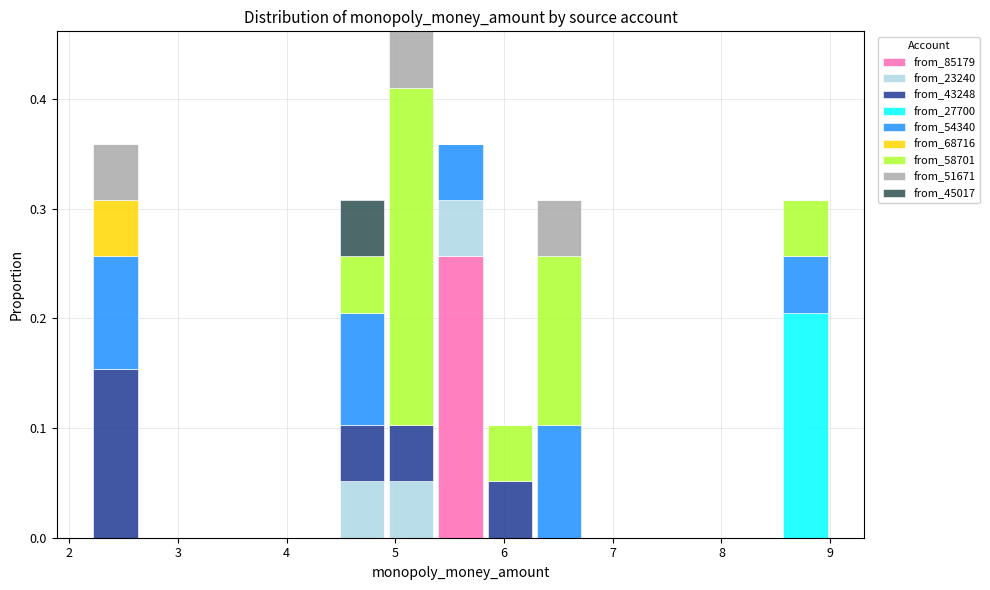

Reading left to right, list every stacked bar in this chart as the range it spans on the x-axis followed by its total height. Neither the bar edges nor the heights are printed on the chart, so give them approximately, as read against the axes.

2.2 to 2.7: 0.36
2.7 to 3.1: 0
3.1 to 3.6: 0
3.6 to 4.0: 0
4.0 to 4.5: 0
4.5 to 4.9: 0.31
4.9 to 5.4: 0.46
5.4 to 5.8: 0.36
5.8 to 6.3: 0.10
6.3 to 6.7: 0.31
6.7 to 7.2: 0
7.2 to 7.6: 0
7.6 to 8.1: 0
8.1 to 8.5: 0
8.5 to 9.0: 0.31